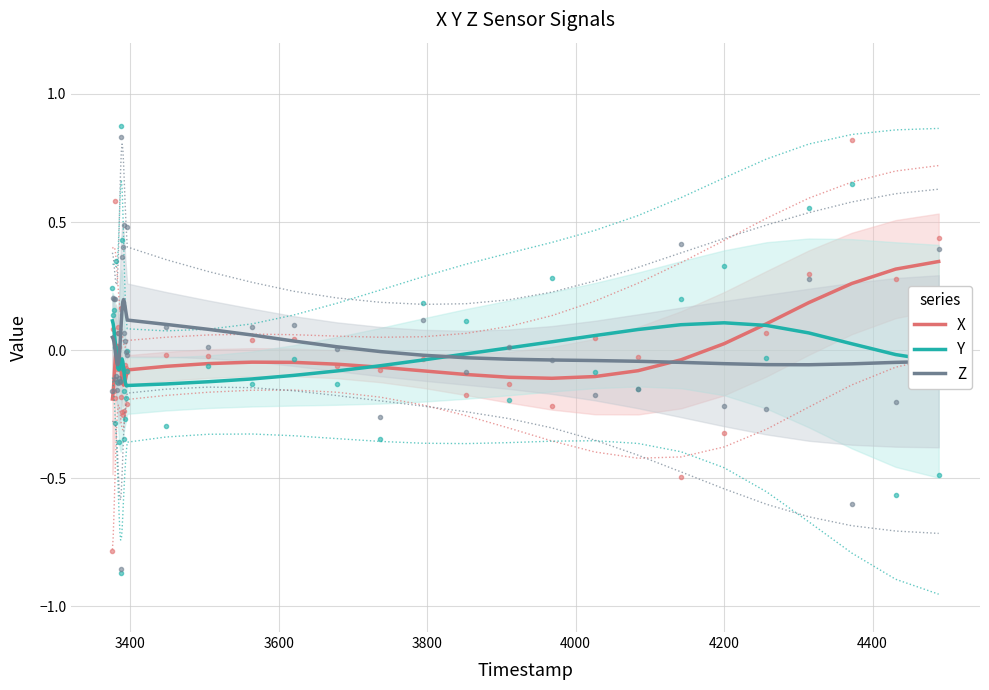

Reading left to right, extract all data points from this chart.

X: -0.2	-0.2	-0.1	-0.1	-0.0	0.0	0.0	0.0	0.0	-0.0	-0.0	-0.1	-0.1	-0.1	-0.1	-0.1	-0.1	-0.1	-0.1	-0.1	-0.1	-0.1	-0.1	-0.0	-0.0	-0.1	-0.1	-0.1	-0.1	-0.1	-0.1	-0.1	-0.1	-0.0	0.0	0.1	0.2	0.3	0.3	0.3
Y: 0.1	0.1	0.1	0.1	0.0	-0.0	-0.0	-0.1	-0.1	-0.1	-0.1	-0.1	-0.0	-0.0	-0.0	-0.1	-0.1	-0.1	-0.1	-0.1	-0.1	-0.1	-0.1	-0.1	-0.1	-0.1	-0.1	-0.0	-0.0	0.0	0.0	0.1	0.1	0.1	0.1	0.1	0.1	0.0	-0.0	-0.0
Z: 0.1	0.0	0.0	0.0	-0.0	-0.0	-0.0	-0.1	-0.1	-0.0	0.0	0.1	0.1	0.2	0.2	0.2	0.2	0.2	0.2	0.1	0.1	0.1	0.1	0.1	0.0	0.0	-0.0	-0.0	-0.0	-0.0	-0.0	-0.0	-0.0	-0.0	-0.1	-0.1	-0.1	-0.1	-0.0	-0.0